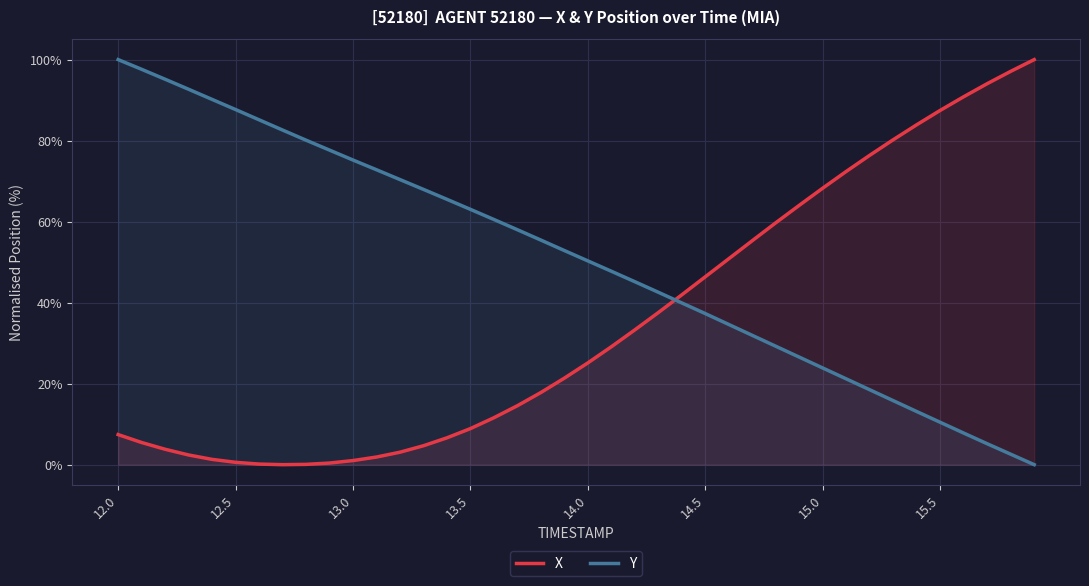

What is the total value across all series at 13.5?

71.9